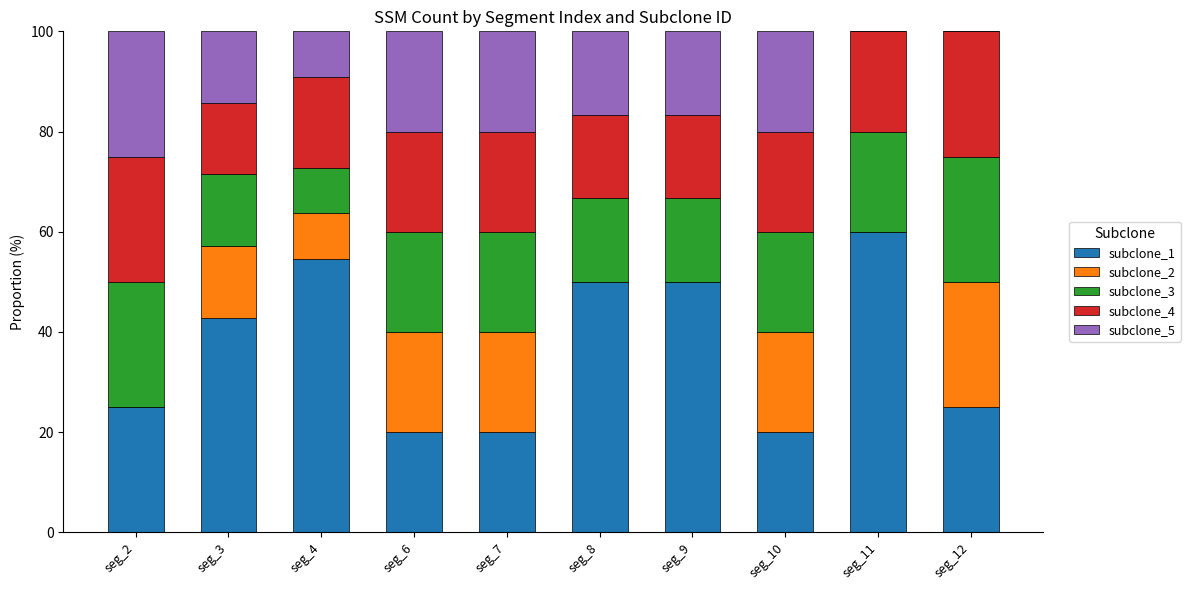

Is it true that subclone_1 equals 42.9 at seg_3?

True